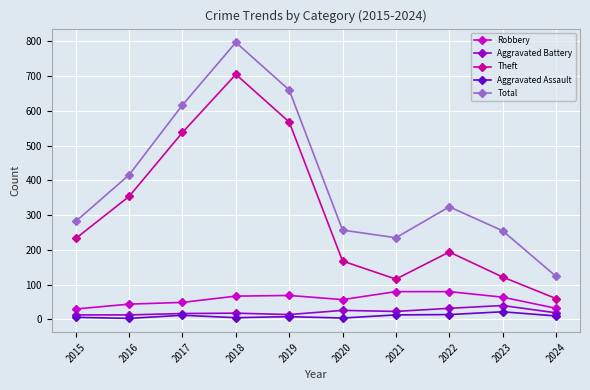

The value of Theft at 2021 is 116. True or false?

True